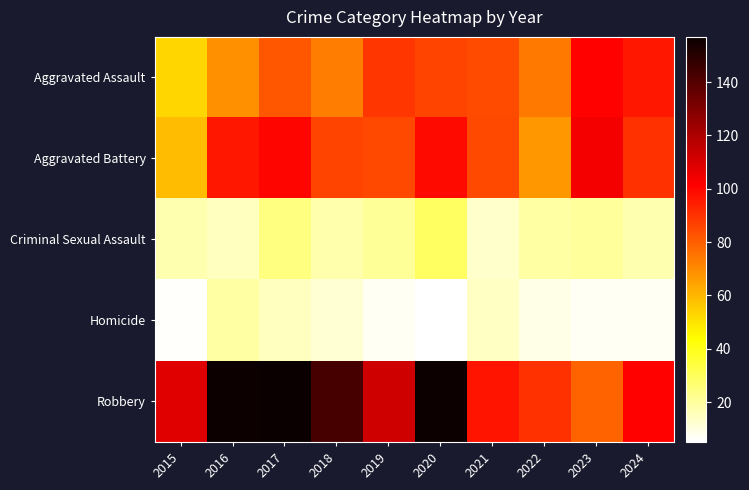

At which category does the chart reach its minimum across all series?

2020